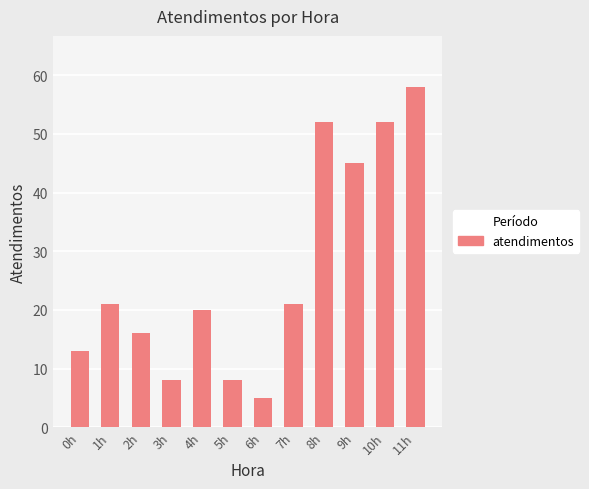

Which category has the highest value across all series?

11h